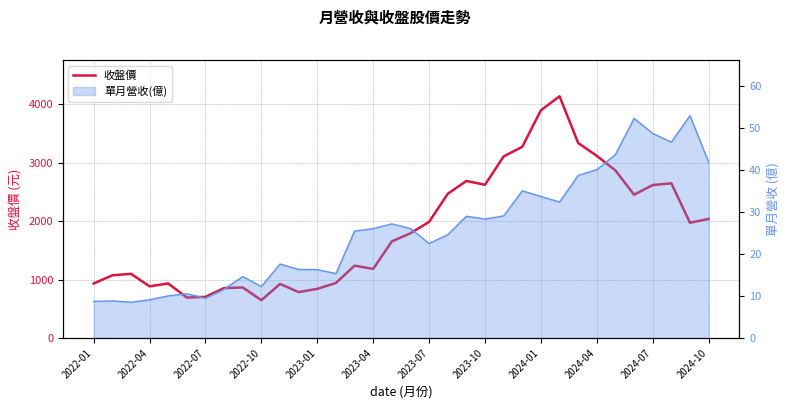

What is the sum of the values at 23 and 2022-01?

4210